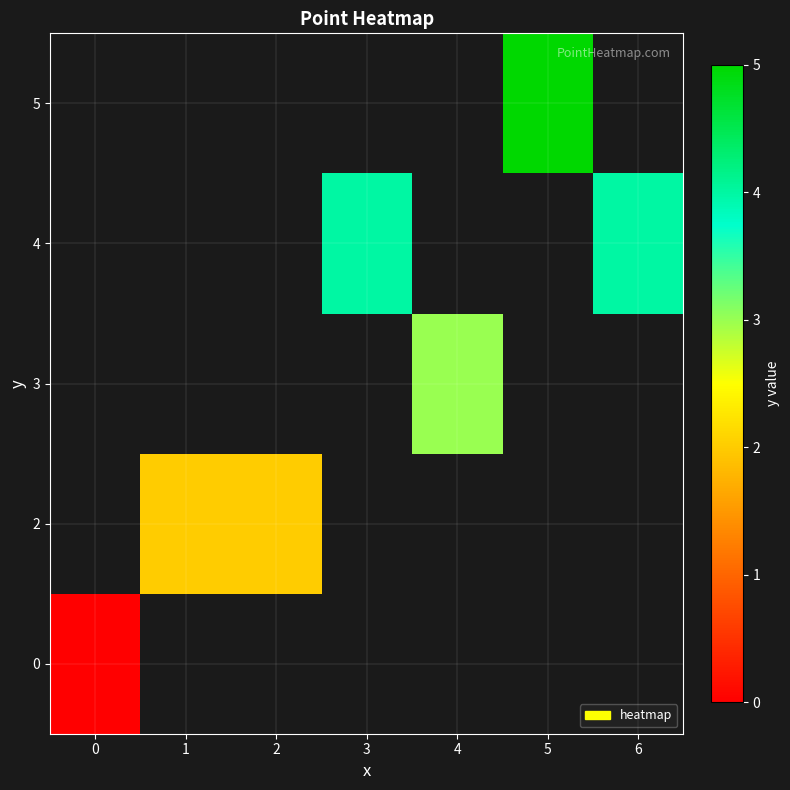

At how many categories does at least one series exceed 2?

4